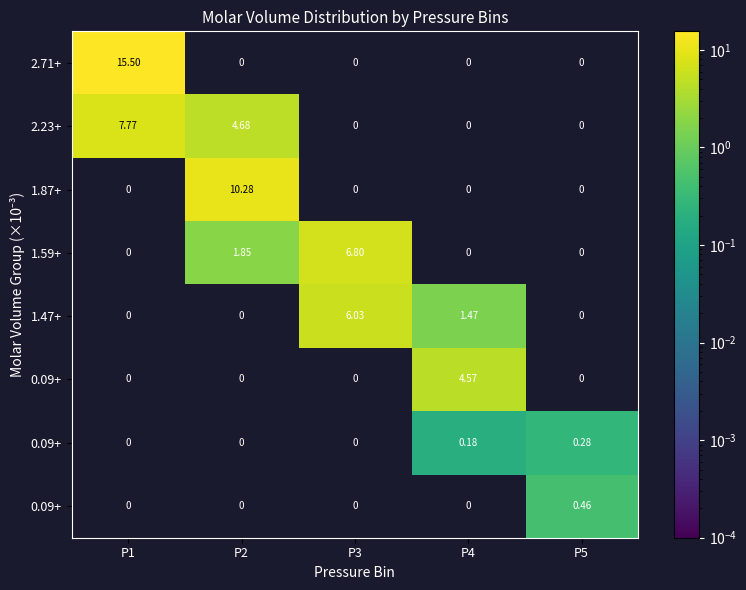

At which category does the chart reach its minimum across all series?

P2